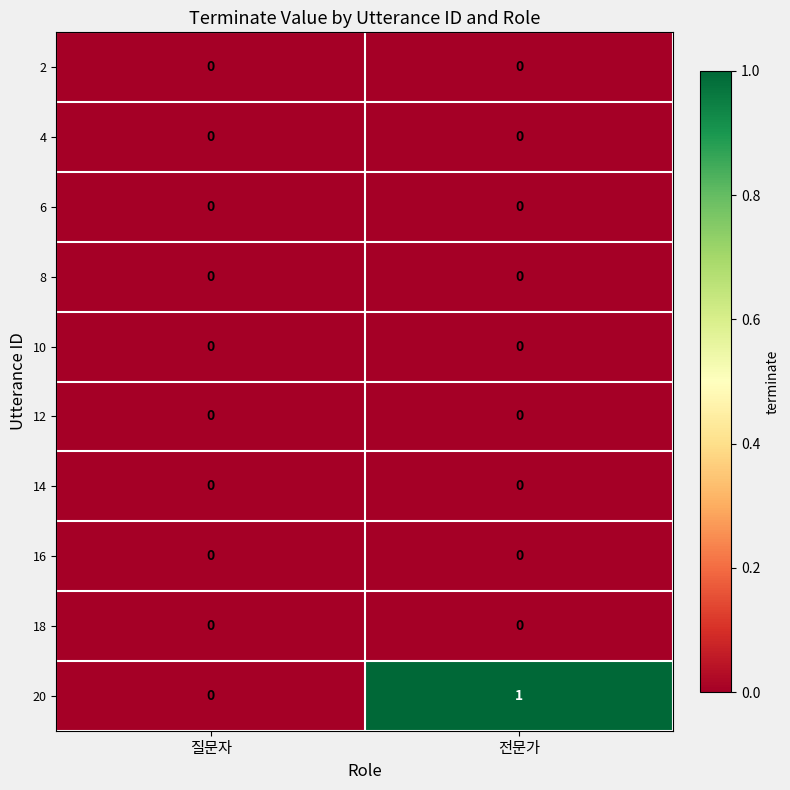

Which series has the largest range (max minus min)?

20